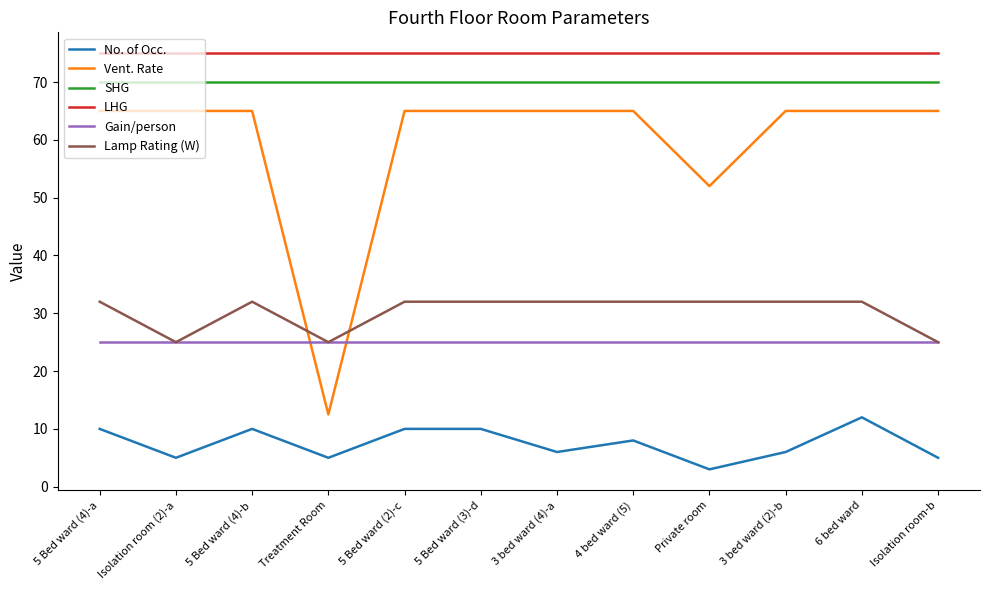

True or false: No. of Occ. and Gain/person cross at least once.

False